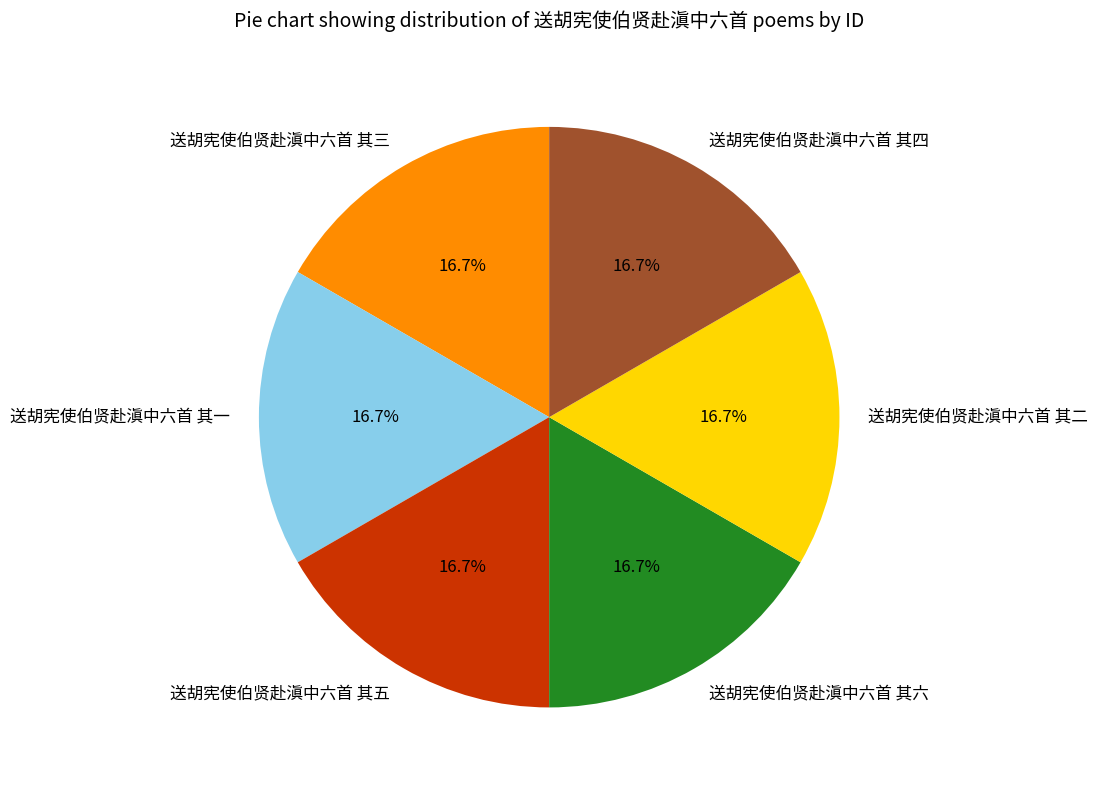

How many slices are in this pie chart?

6